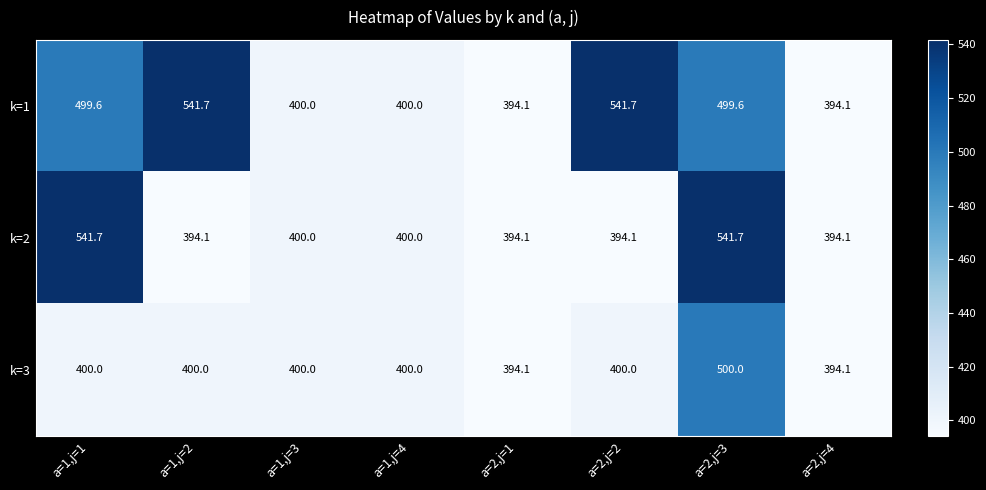

Is it true that k=2 equals 394.1 at a=2,j=1?

True